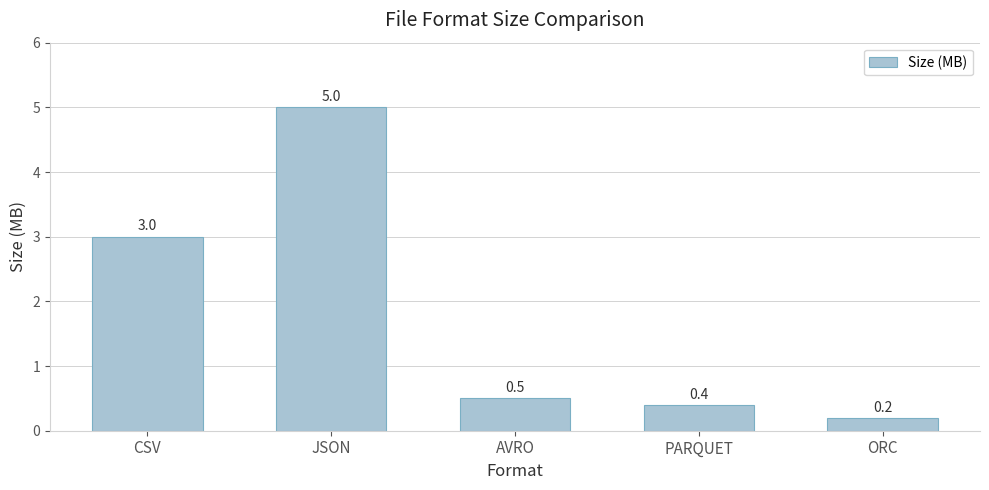

Which has a higher value, CSV or AVRO?

CSV